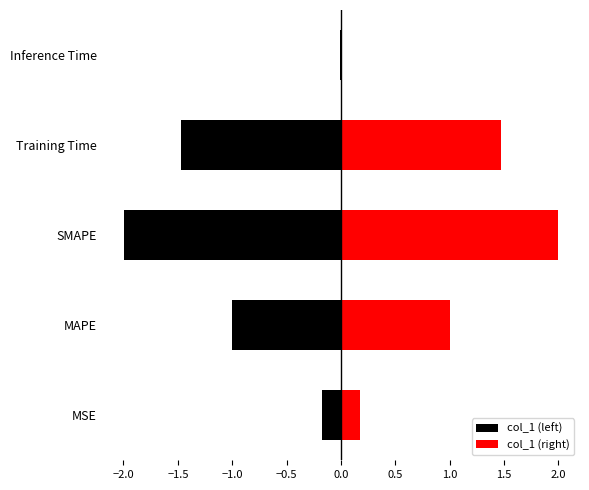

Reading right to left, transcribe all the data shown in this chart.

Inference Time=0.0	Training Time=1.5	SMAPE=2.0	MAPE=1.0	MSE=0.2